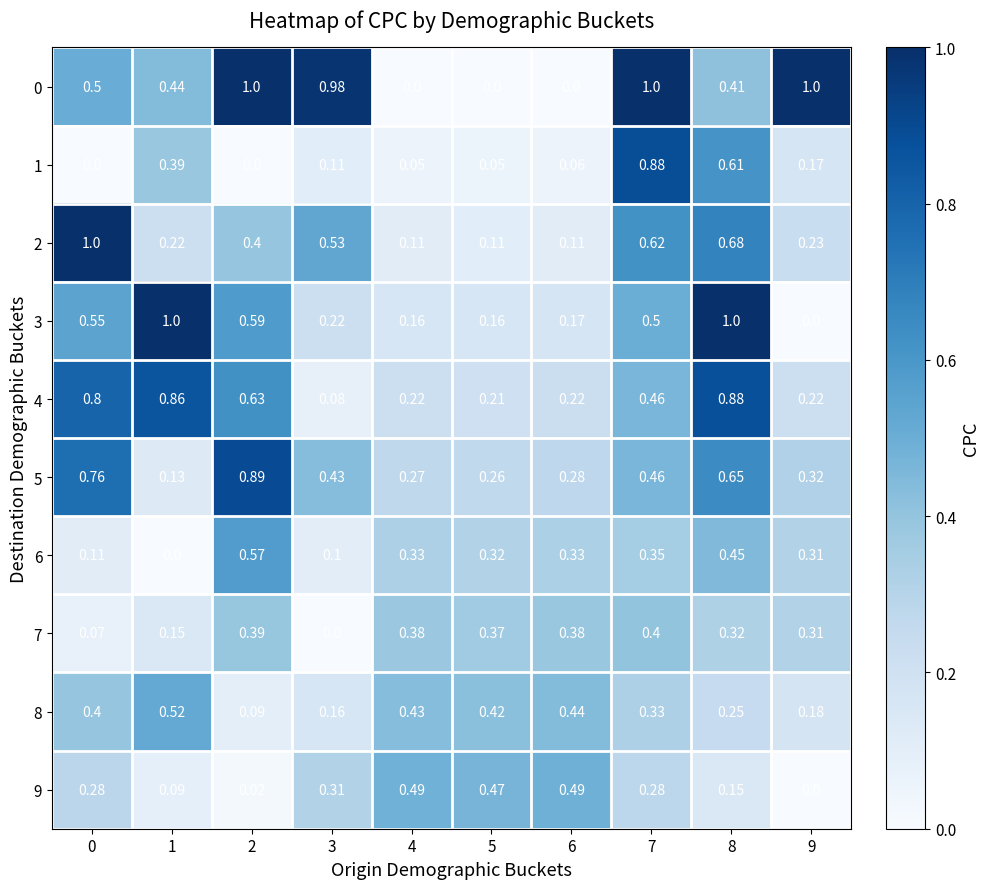

Is the value of 4 at 5 greater than the value of 9 at 4?

No